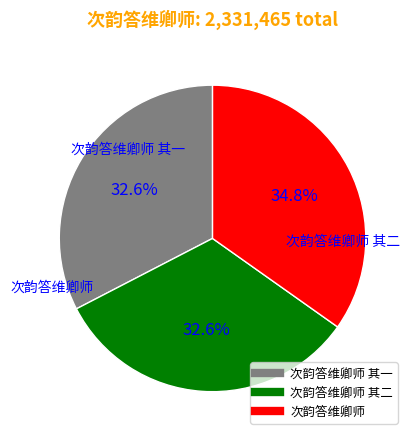

Is there a majority slice in this chart?

No